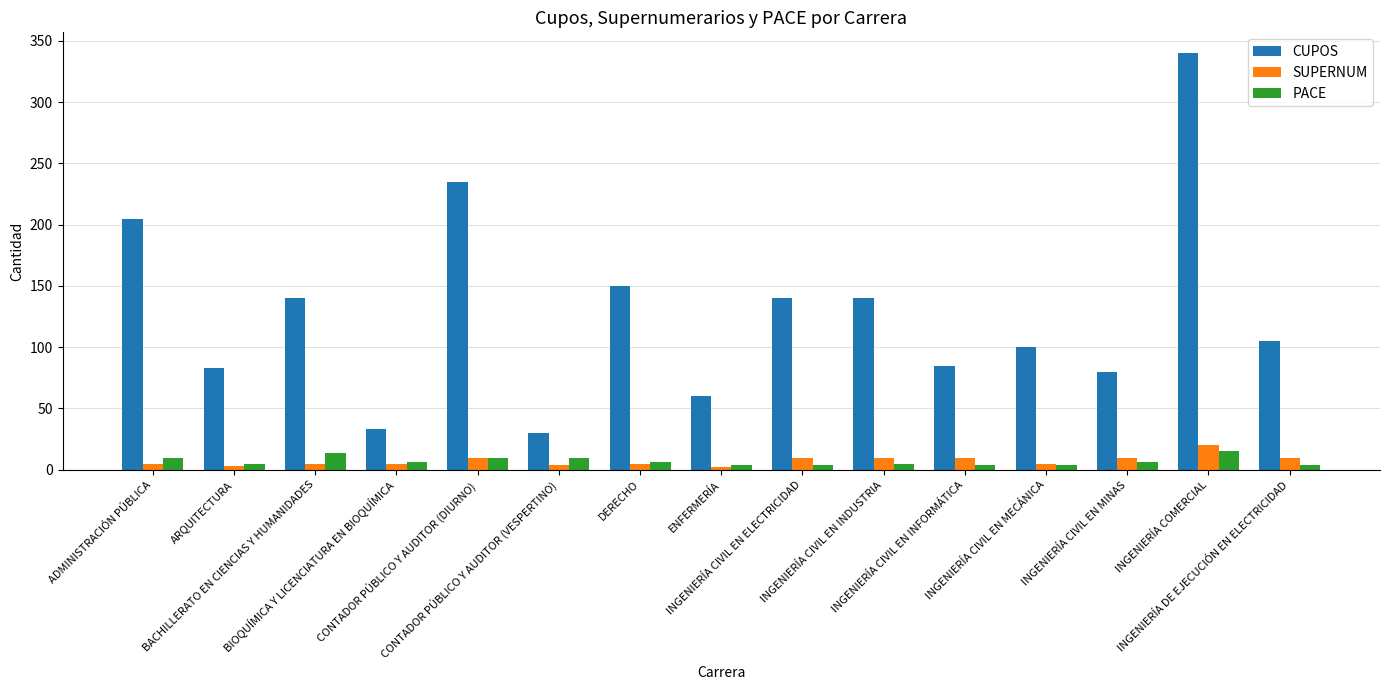

What is the spread (max minus min) of values at CONTADOR PÚBLICO Y AUDITOR (VESPERTINO)?

26